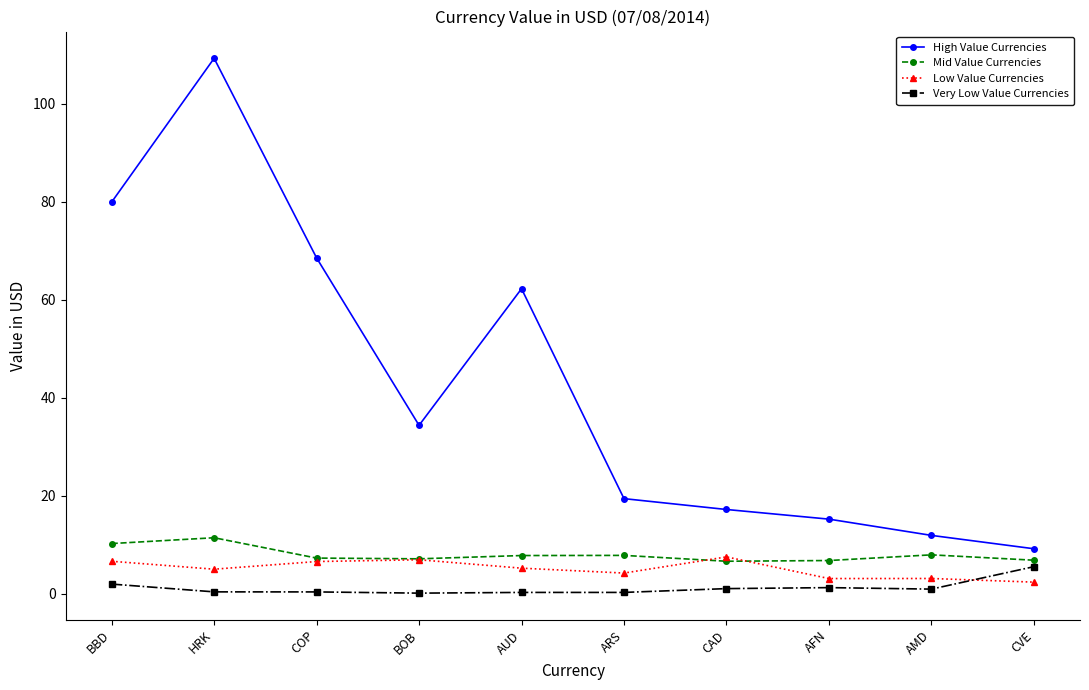

What value does the Mid Value Currencies series have at AMD?

7.9